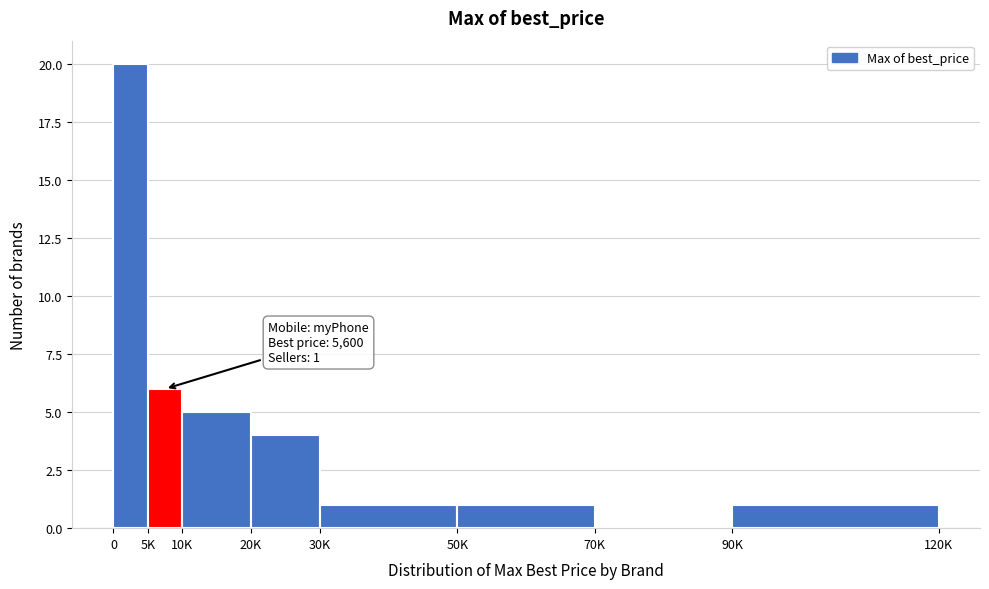

Reading left to right, list all the values displayed in this chart.

0=20	5K=6	10K=5	20K=4	30K=1	50K=1	70K=0	90K=1